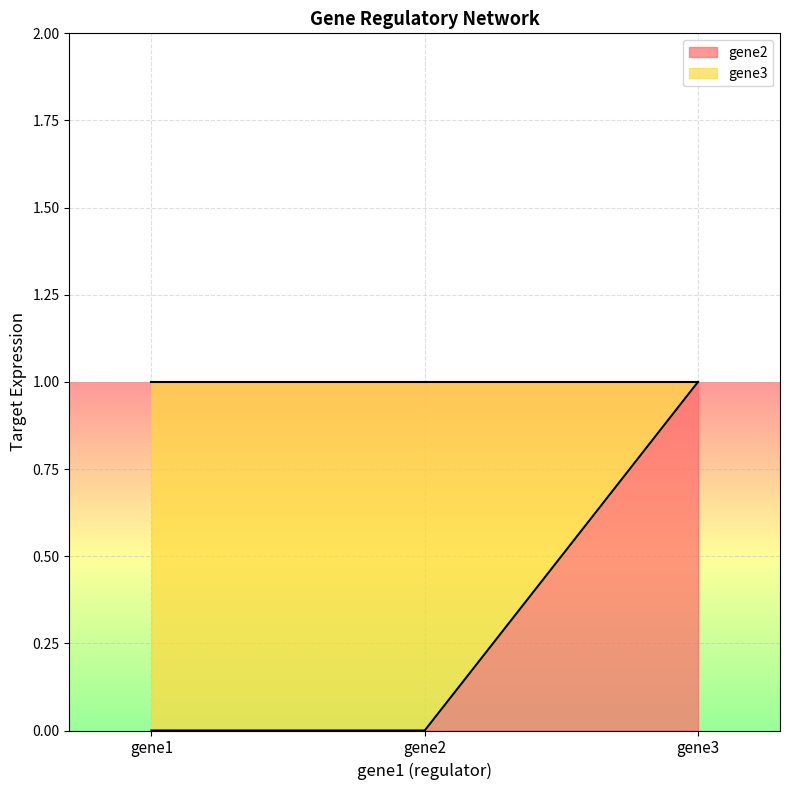

True or false: the data shows 0 at gene2.

True